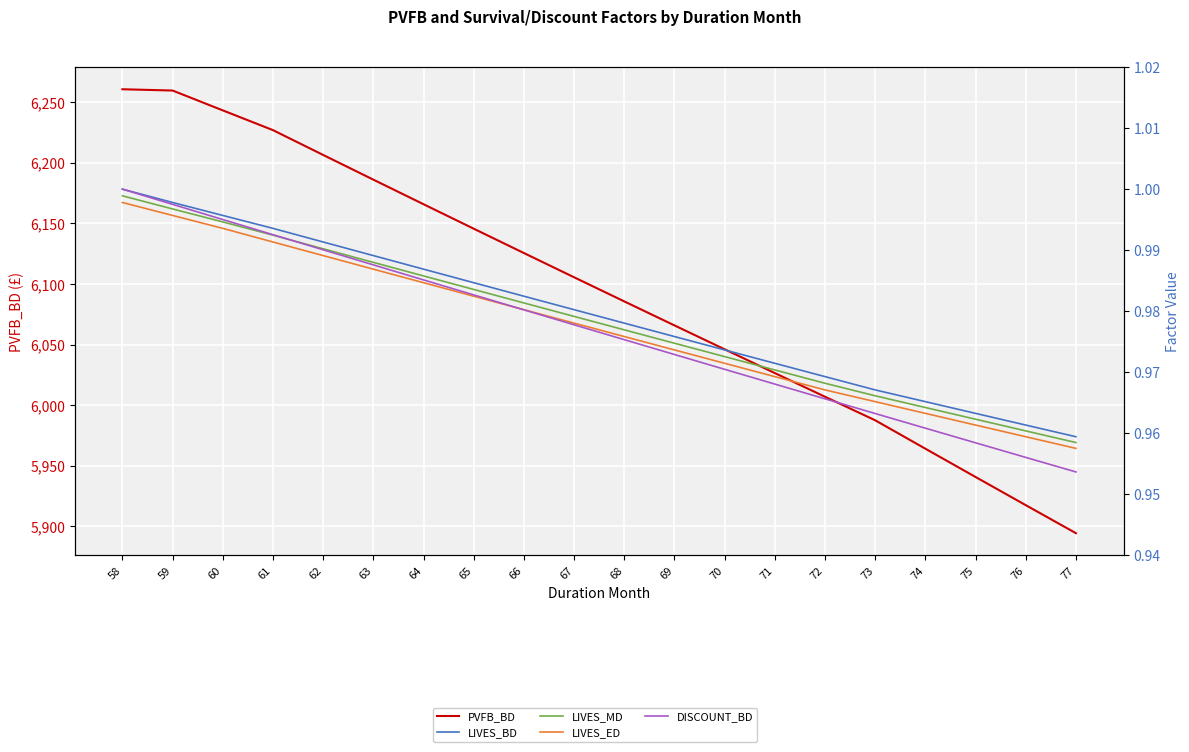

True or false: PVFB_BD and LIVES_MD intersect in this chart.

False